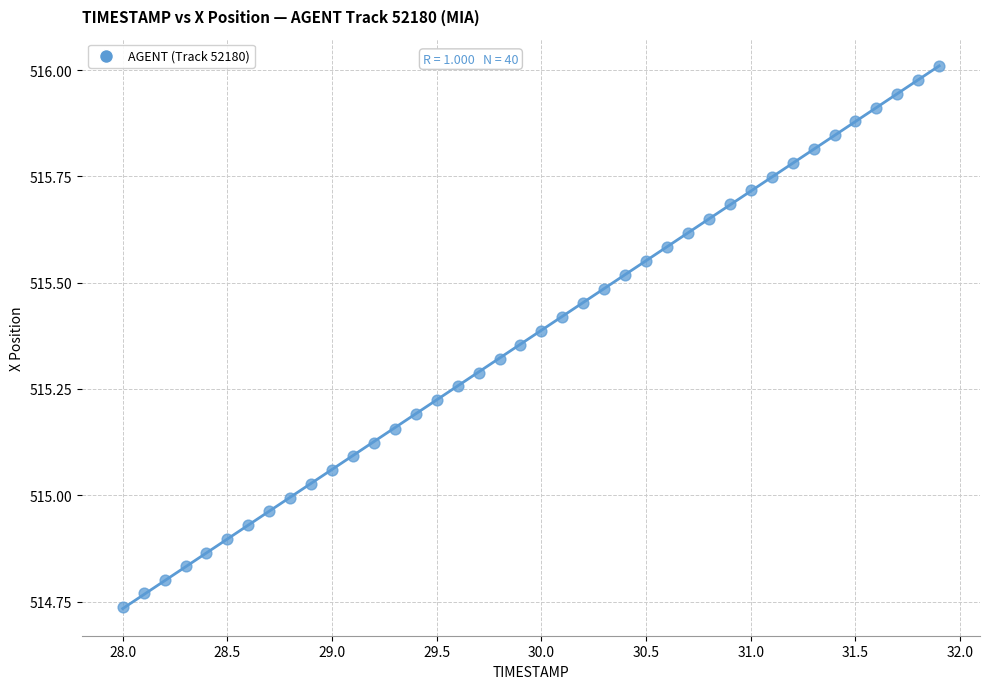

What is the range of X values (max minus min)?

3.9